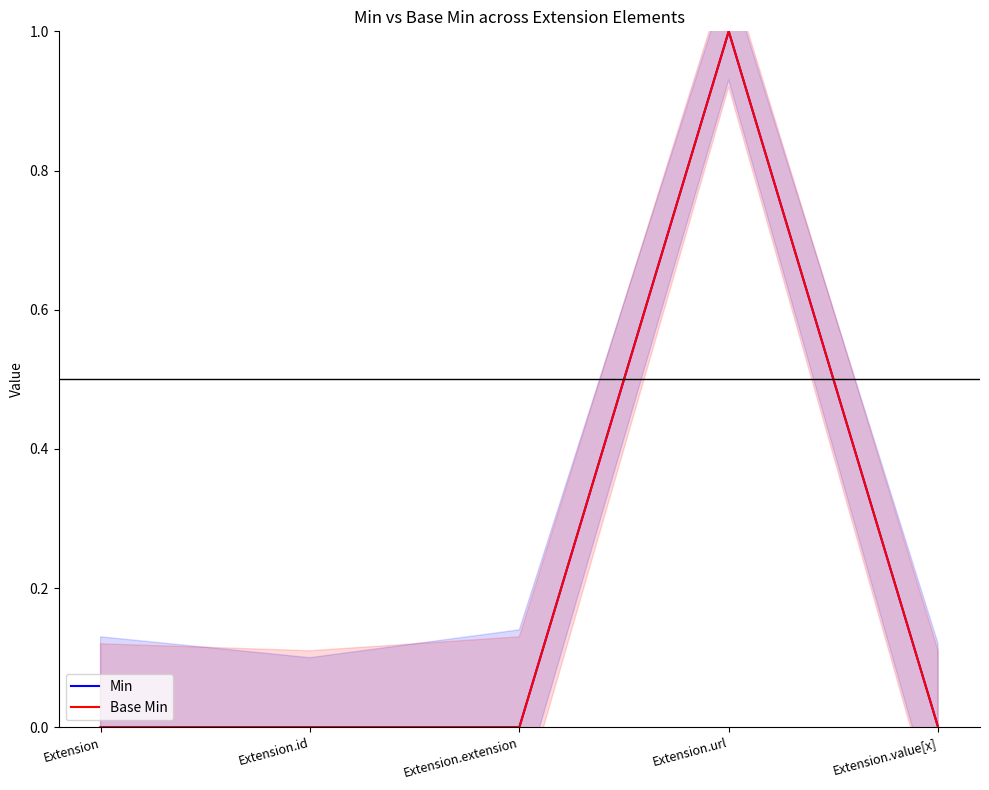

What is the sum of all Base Min values?

1